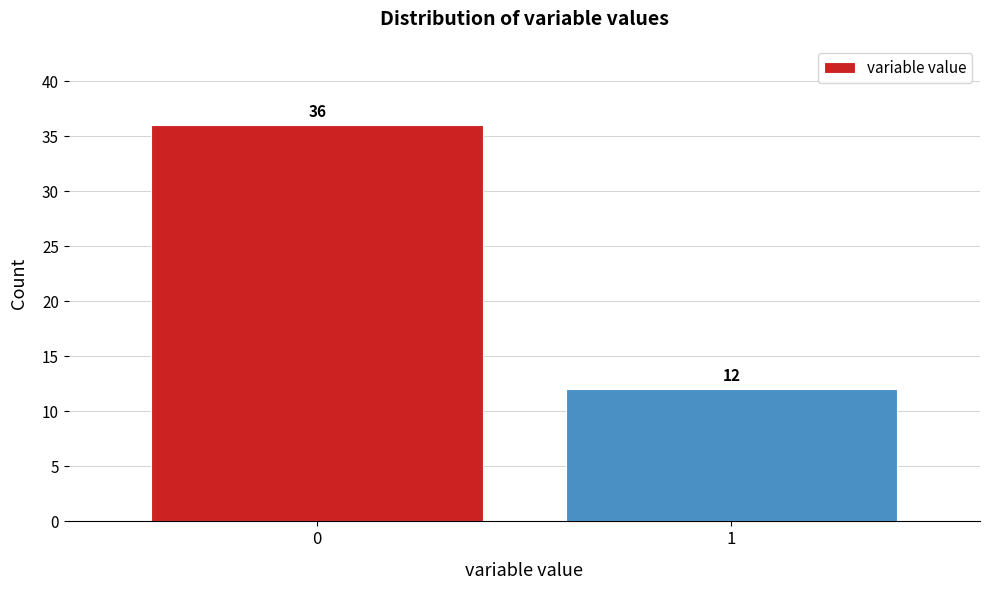

Reading left to right, extract all data points from this chart.

0=36	1=12